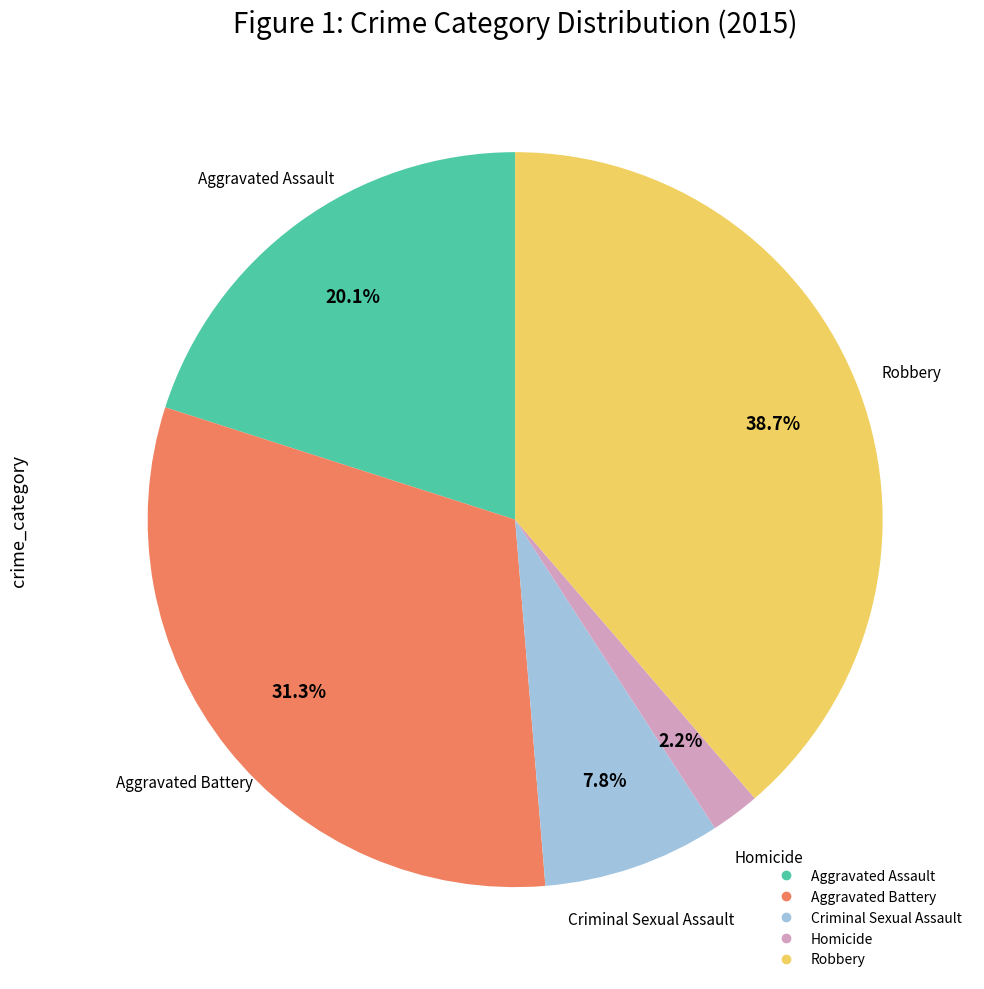

Is it true that Aggravated Battery is 44% of the pie?

False